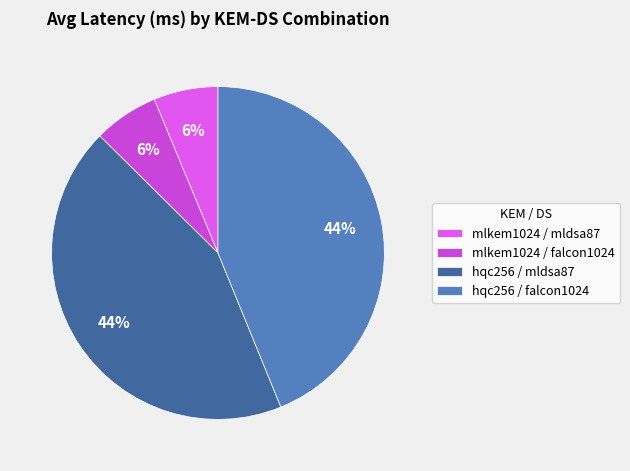

Approximately how many times larger is the value at hqc256 / falcon1024 compared to mlkem1024 / falcon1024?

6.9